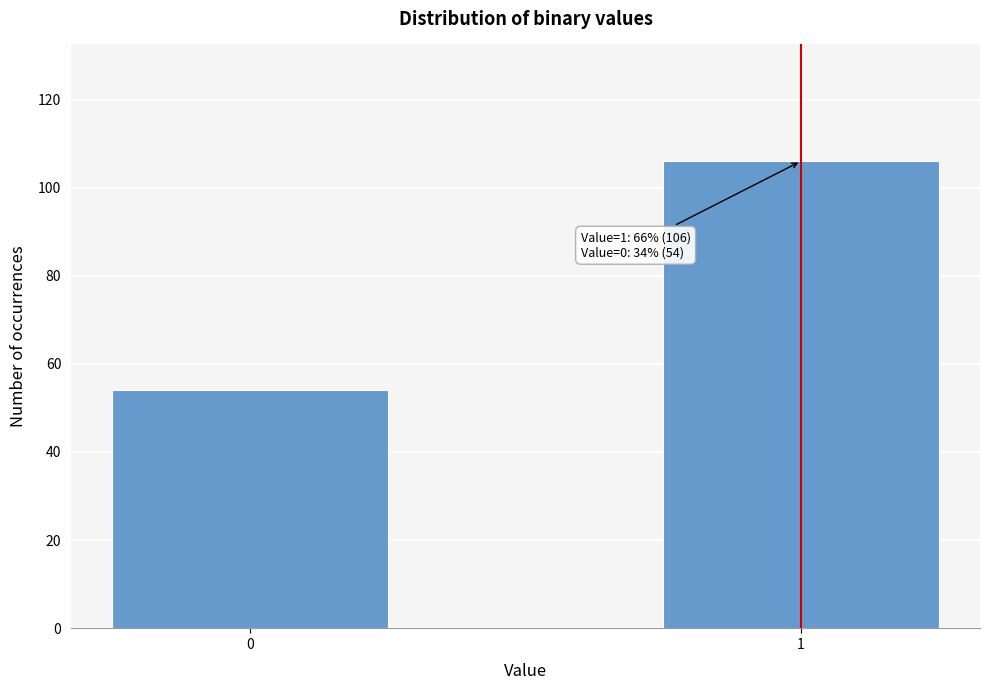

Reading left to right, extract all data points from this chart.

0=54	1=106